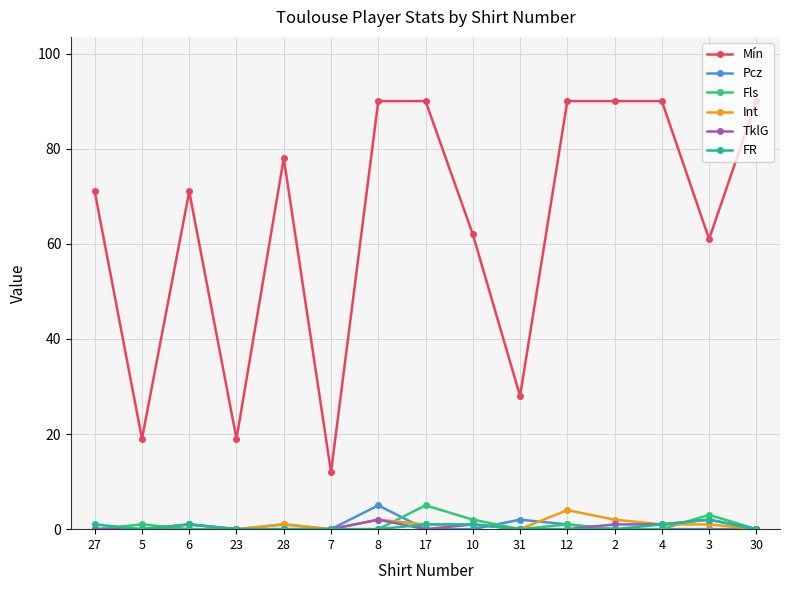

Which series has the widest spread of values?

Mín